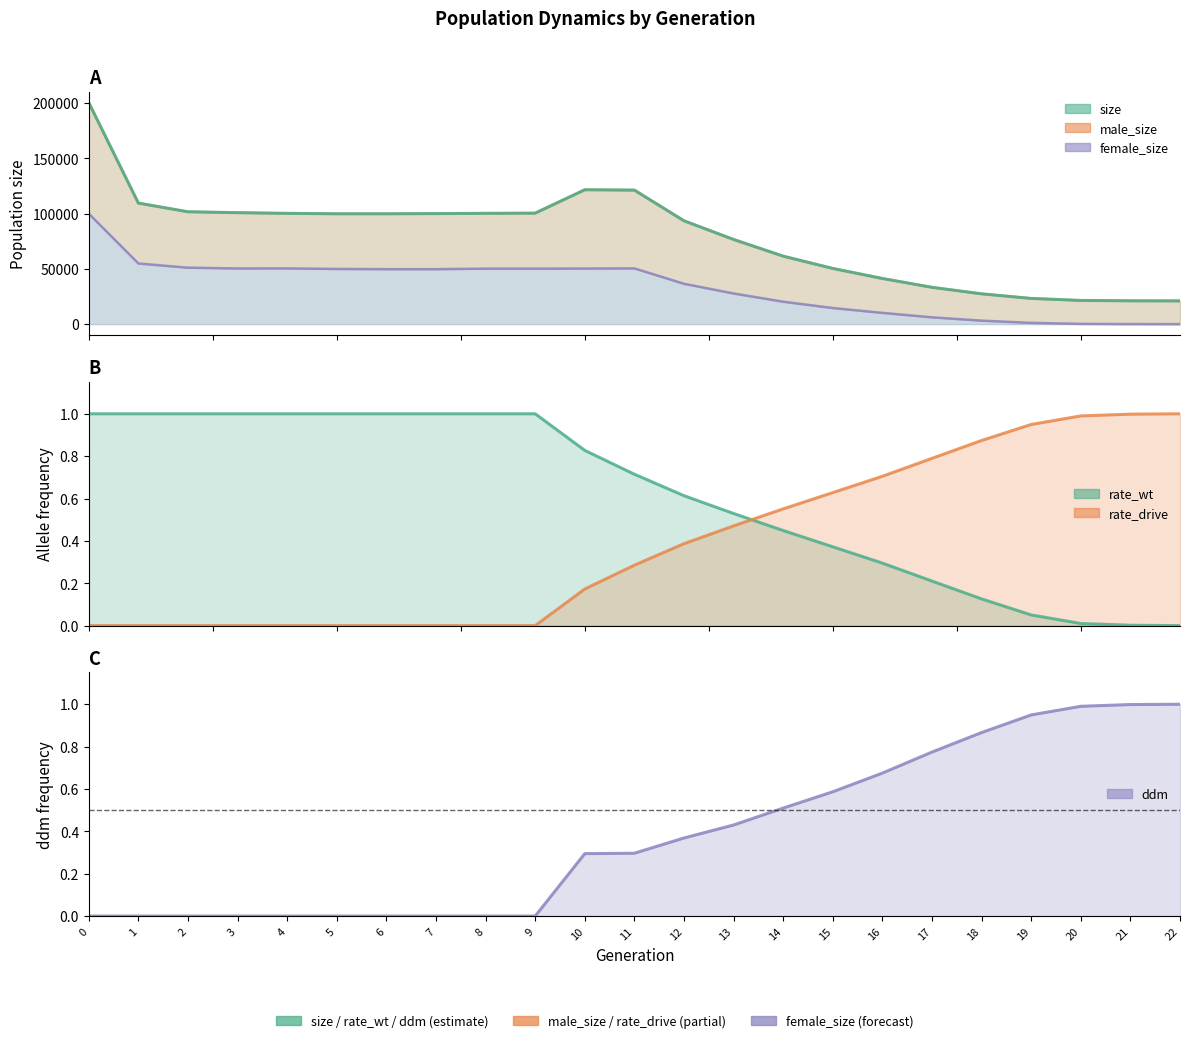

At 16, list the series in order from smallest to largest.

rate_wt, ddm, rate_drive, female_size, size